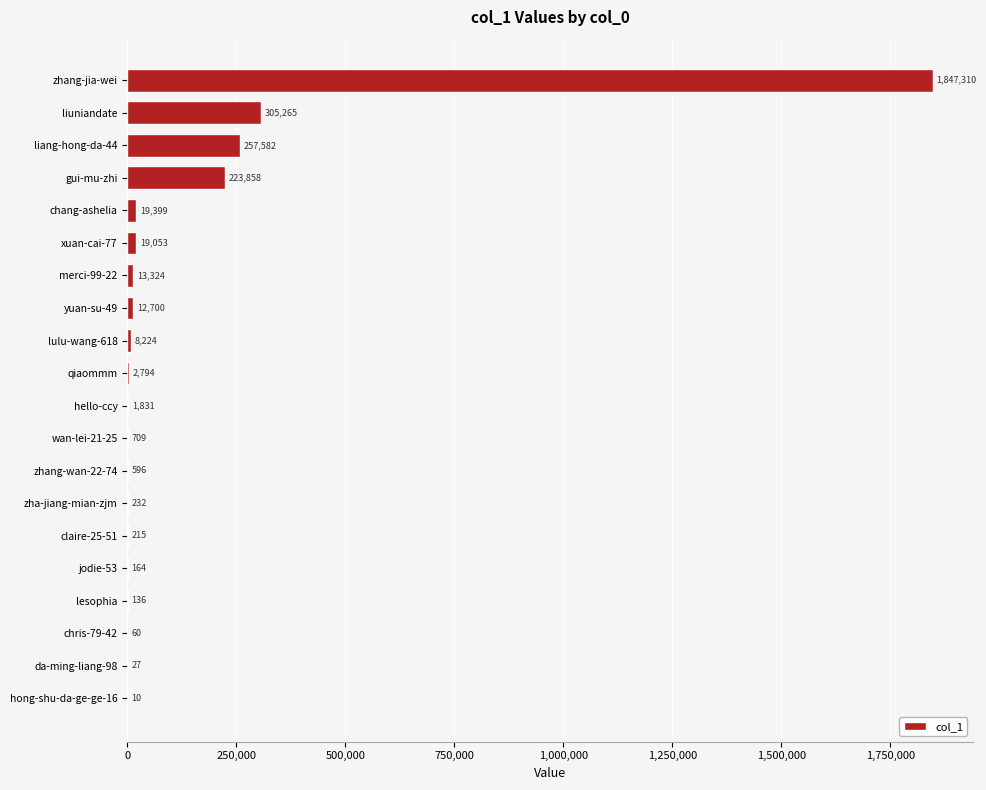

Is it true that the value at chris-79-42 is 60?

True